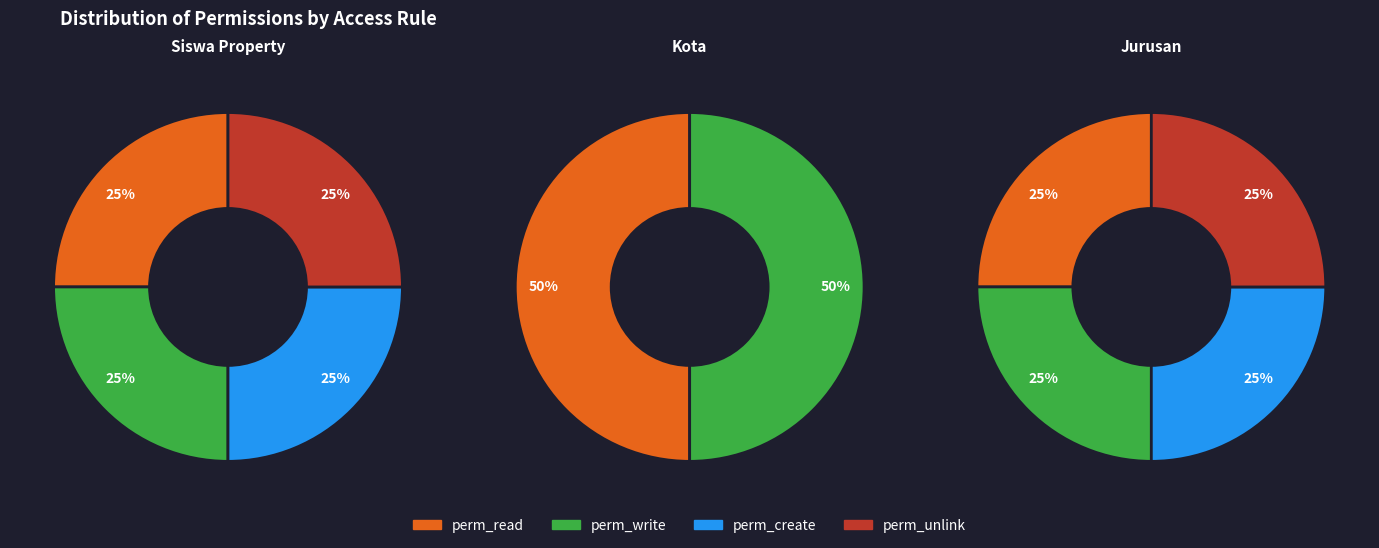

To the nearest percent, what is the combined percentage of access_siswa_property and access_kota?

50%